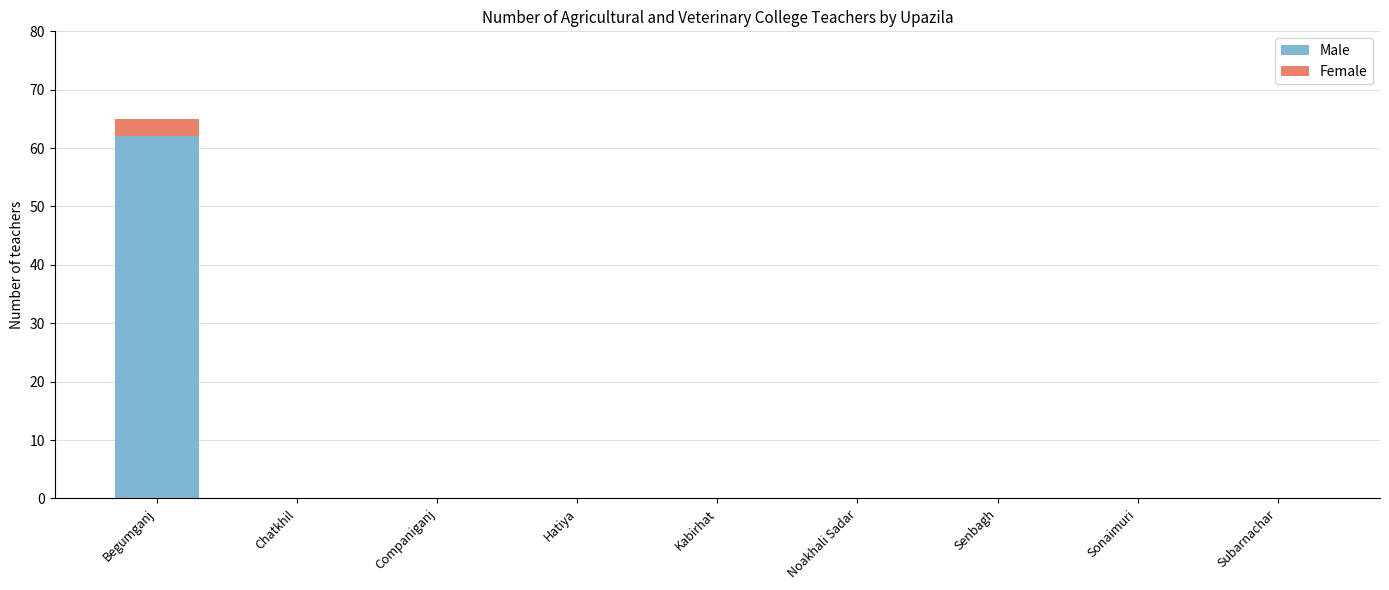

The Male series shows -38 at Hatiya. True or false?

False